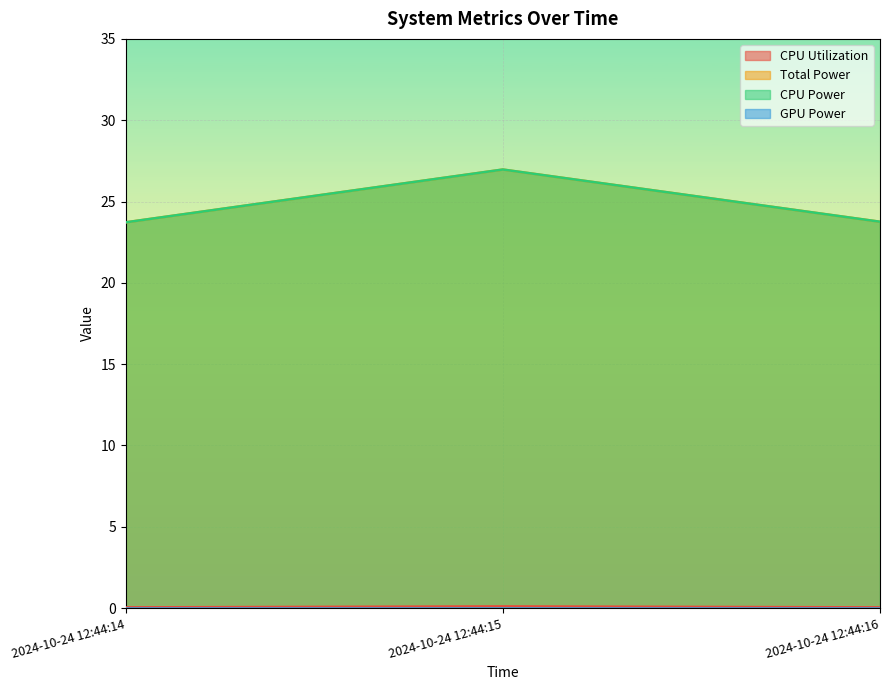

Which category has the lowest value in the Total Power series?

2024-10-24 12:44:14